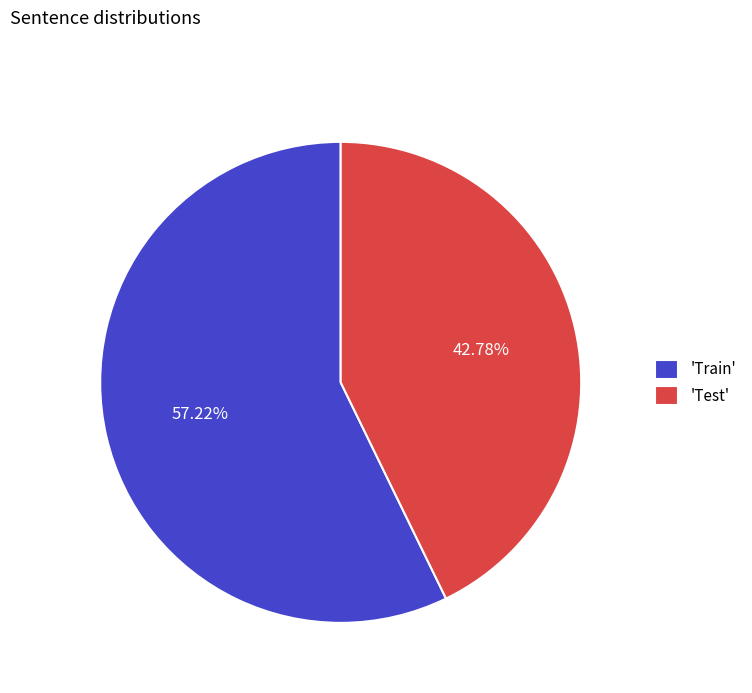

To the nearest percent, what is the difference between the largest and smallest slice percentages?

14%